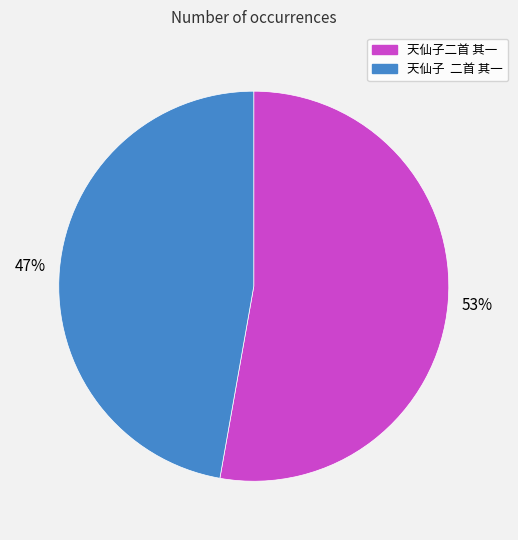

Is it true that 天仙子二首 其一 is 53% of the pie?

True